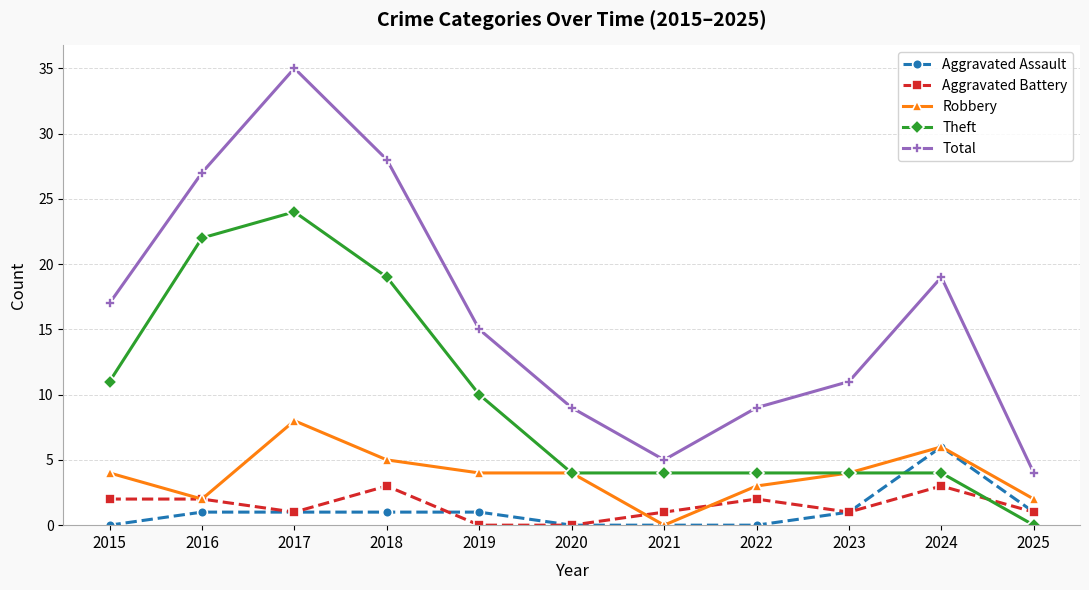

Is this an area chart (filled region under the line)?

No